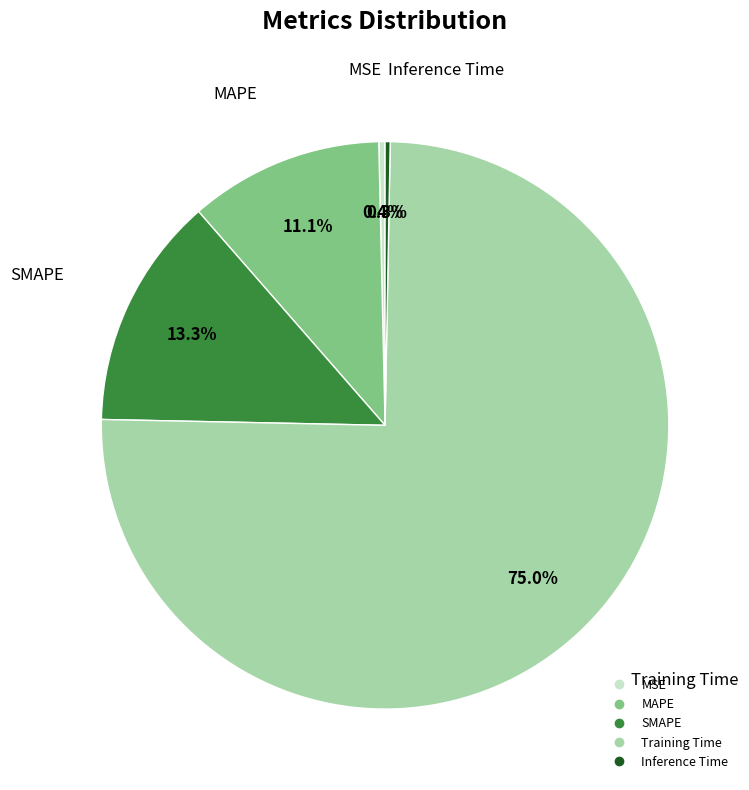

To the nearest percent, what is the difference between the largest and smallest slice percentages?

75%